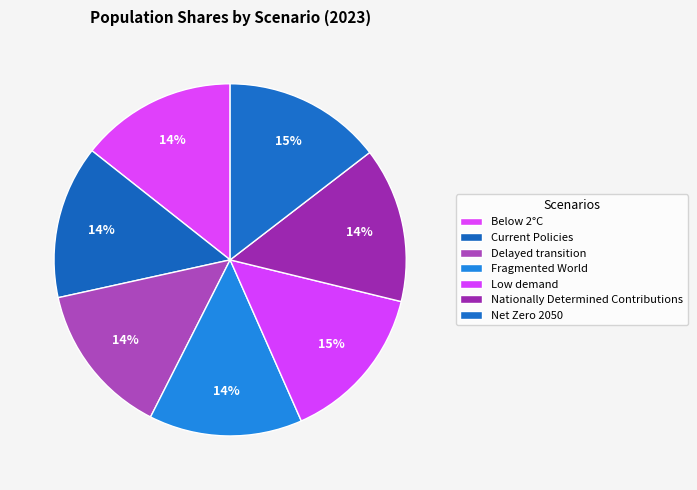

How many segments does this pie chart have?

7